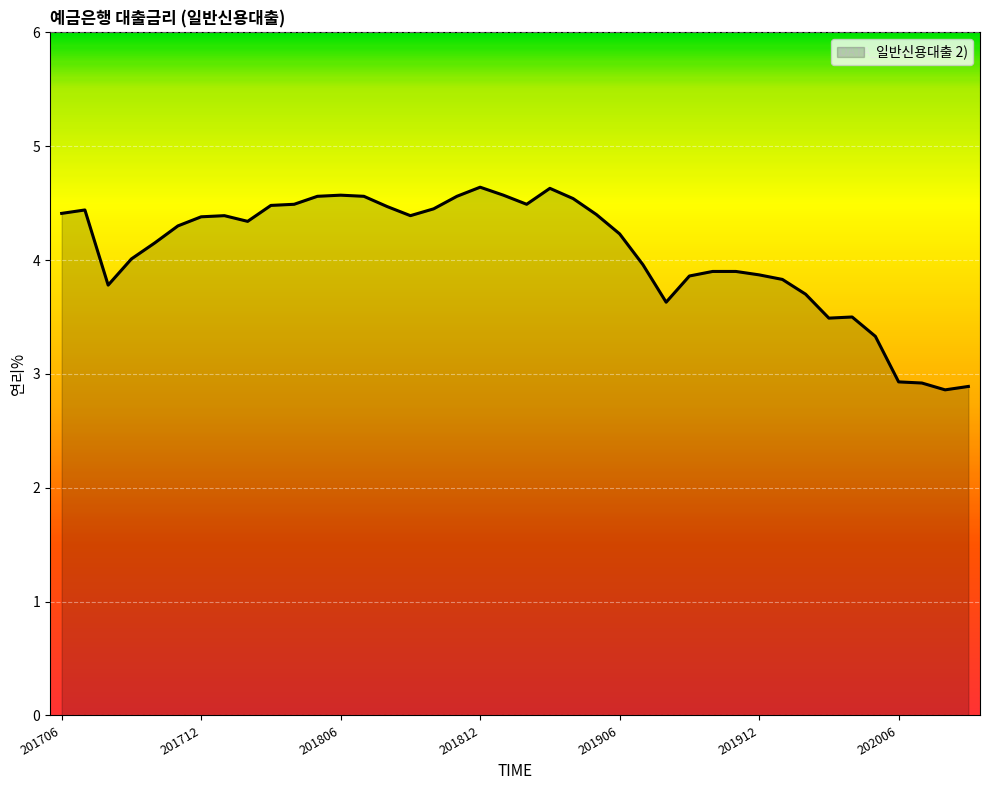

What is the greatest value displayed?

4.6